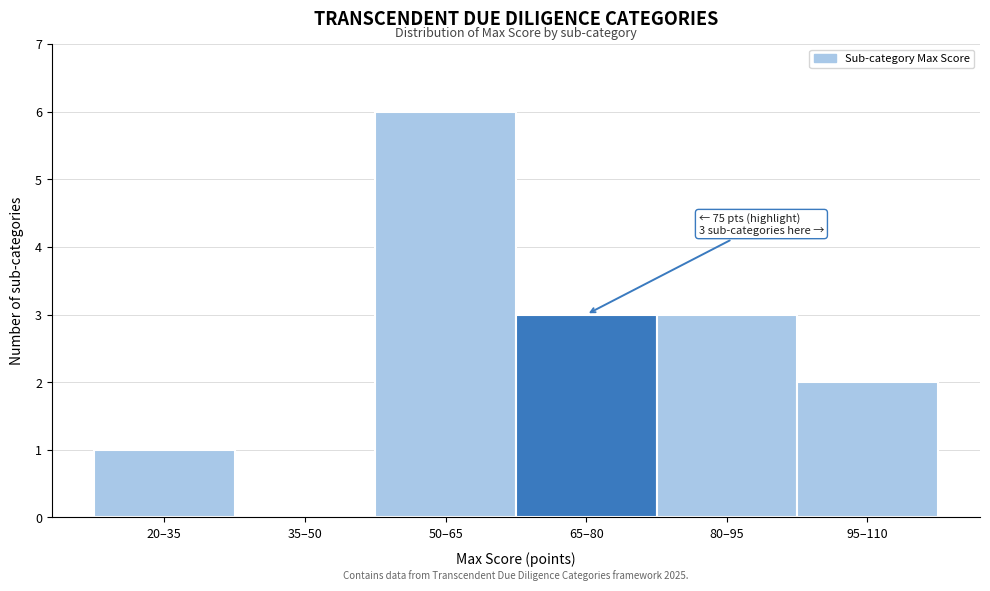

Reading left to right, list all the values displayed in this chart.

20–35=1	35–50=0	50–65=6	65–80=3	80–95=3	95–110=2